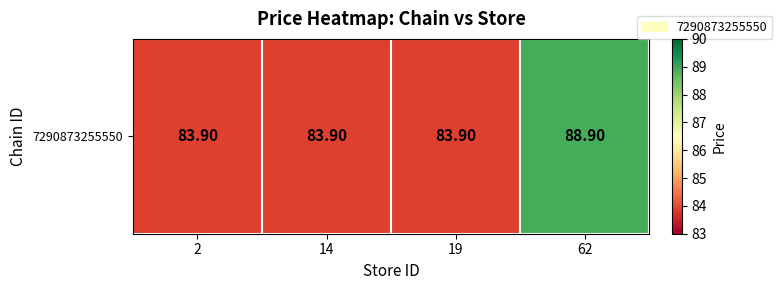

What is the change in value from 14 to 62?

+5.0